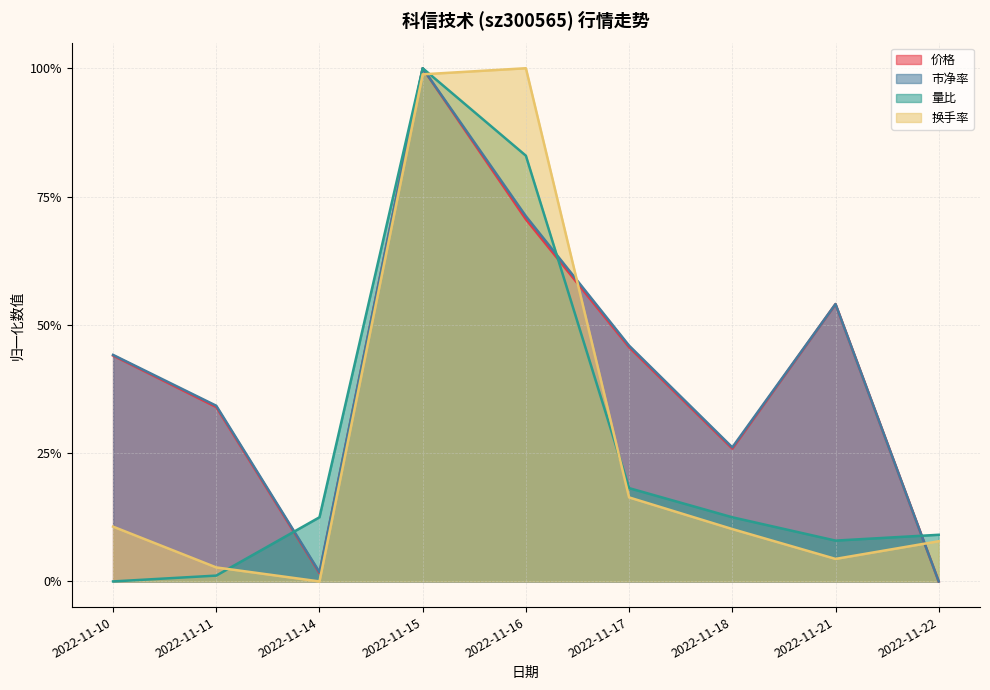

At which label is 换手率 closest to 0?

2022-11-14